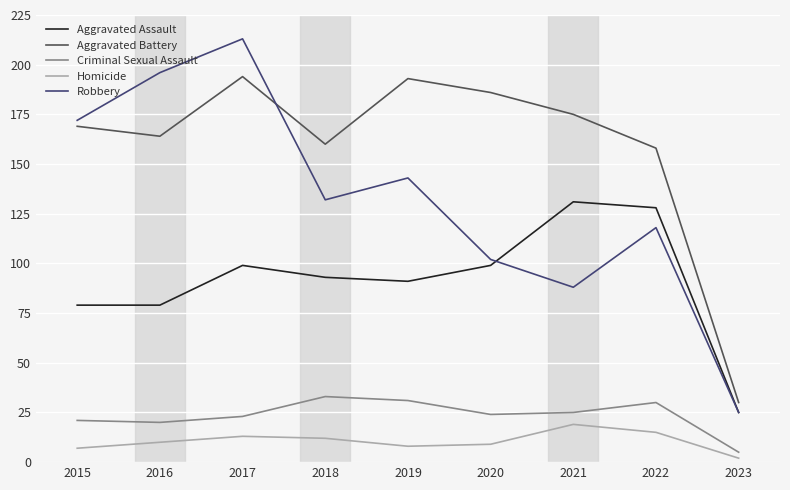

At which label does Aggravated Assault reach its peak?

2021